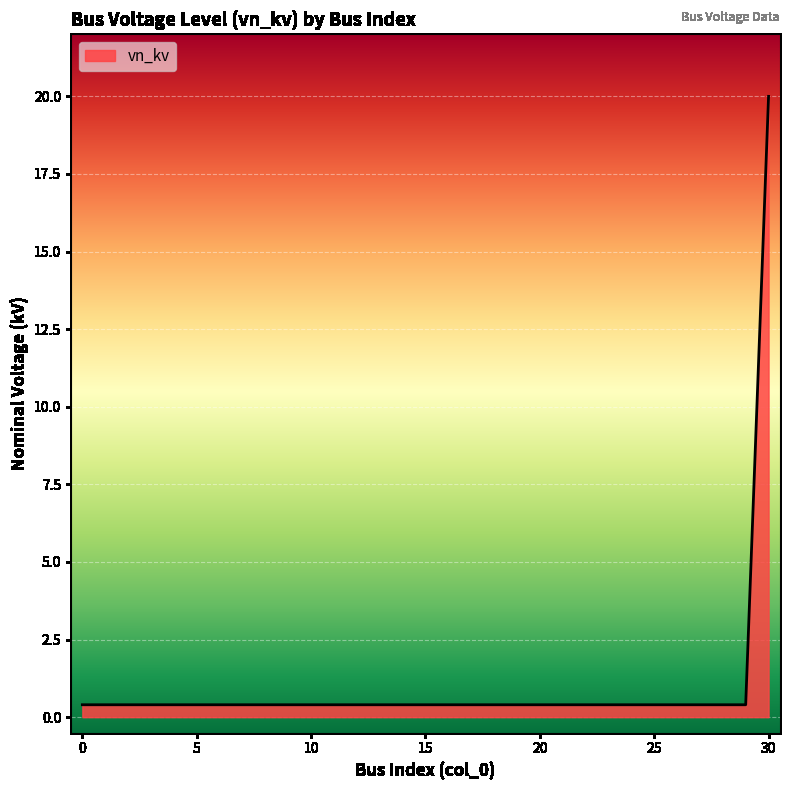

What is the maximum value shown in the chart?

20.0